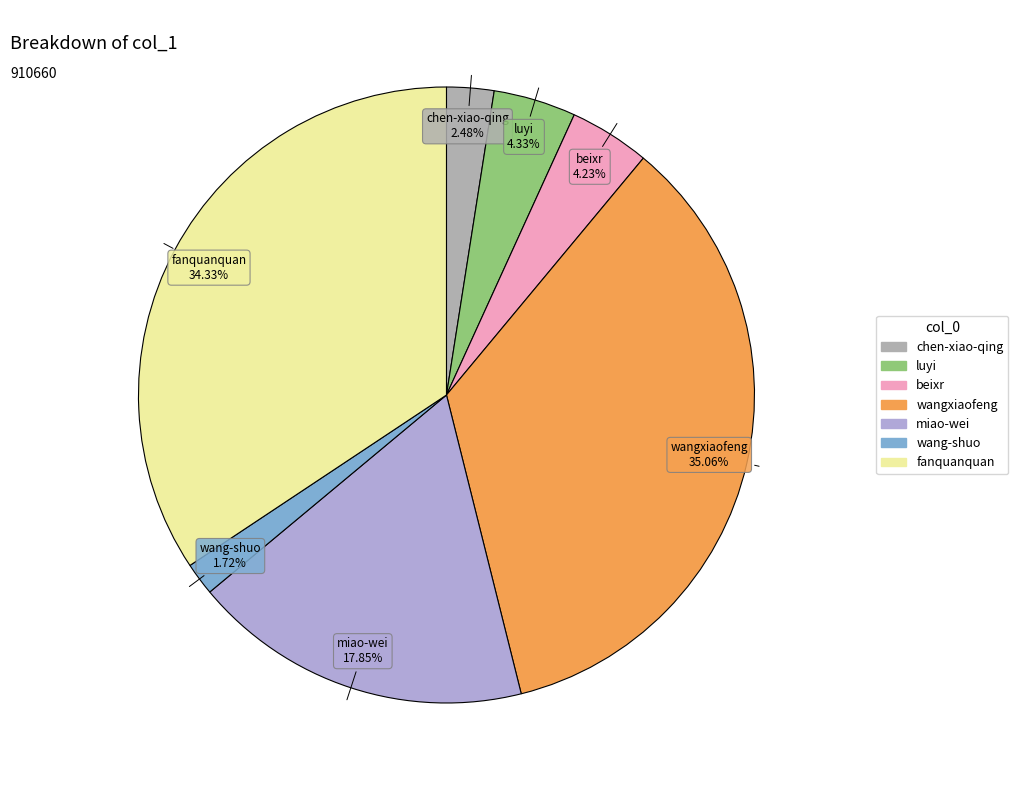

The wang-shuo slice represents 10% of the pie. True or false?

False